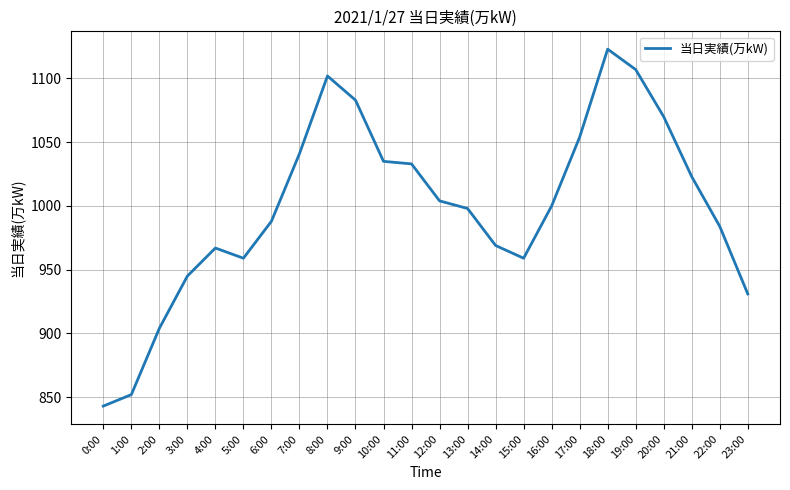

Reading left to right, list all the values displayed in this chart.

0:00=843	1:00=852	2:00=904	3:00=945	4:00=967	5:00=959	6:00=988	7:00=1041	8:00=1102	9:00=1083	10:00=1035	11:00=1033	12:00=1004	13:00=998	14:00=969	15:00=959	16:00=1000	17:00=1054	18:00=1123	19:00=1107	20:00=1070	21:00=1023	22:00=984	23:00=931